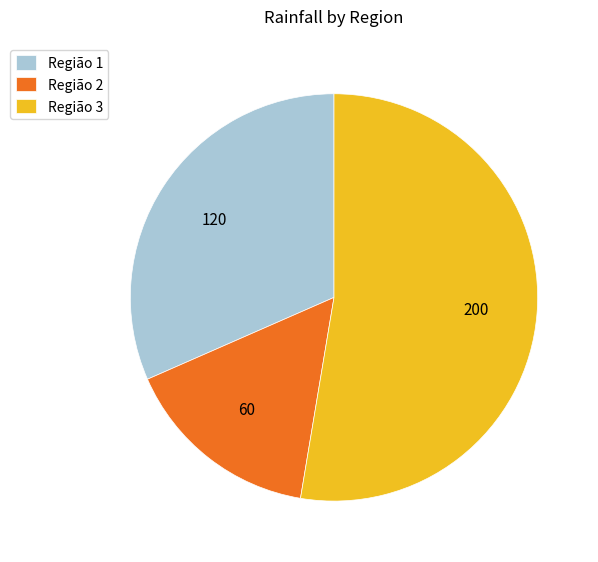

Which category has the smallest portion of the pie?

Região 2